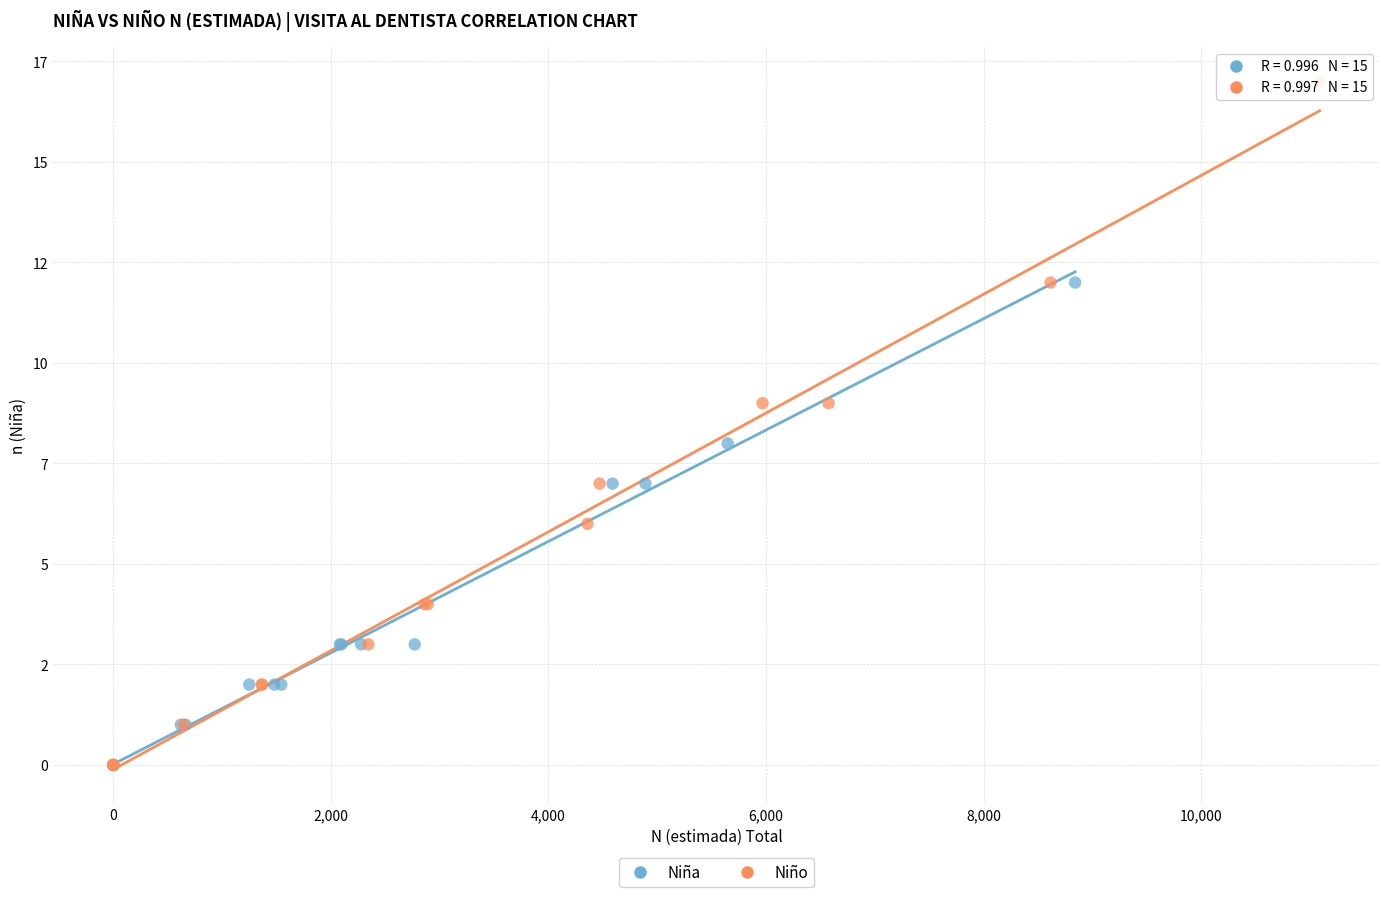

Which series has the widest spread of Y values?

Niño